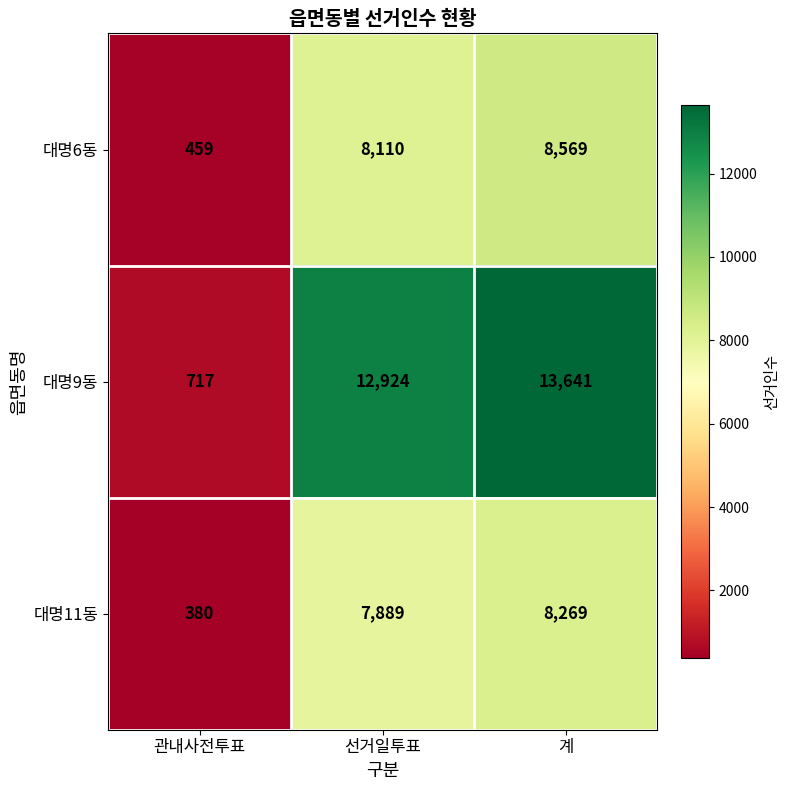

Is it true that 대명6동 equals 5201 at 계?

False